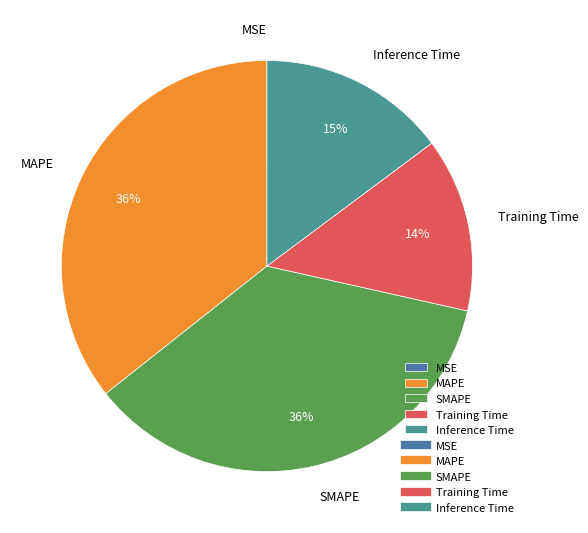

Is Inference Time the majority of the pie?

No